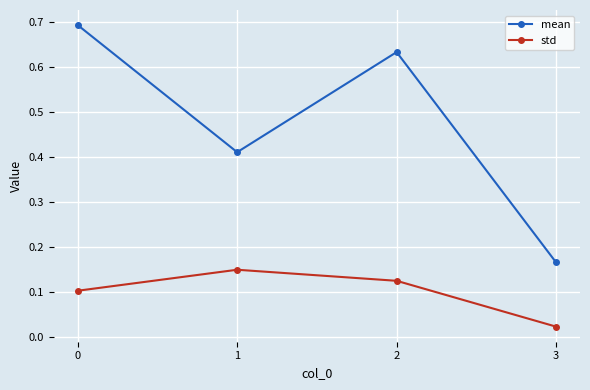

What is the sum of the mean values at 3 and 2?

0.8